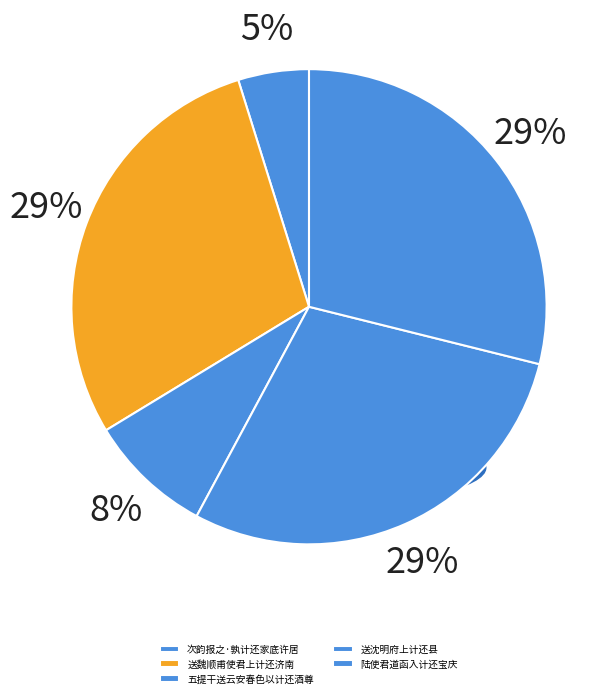

Count the number of slices in the pie.

5